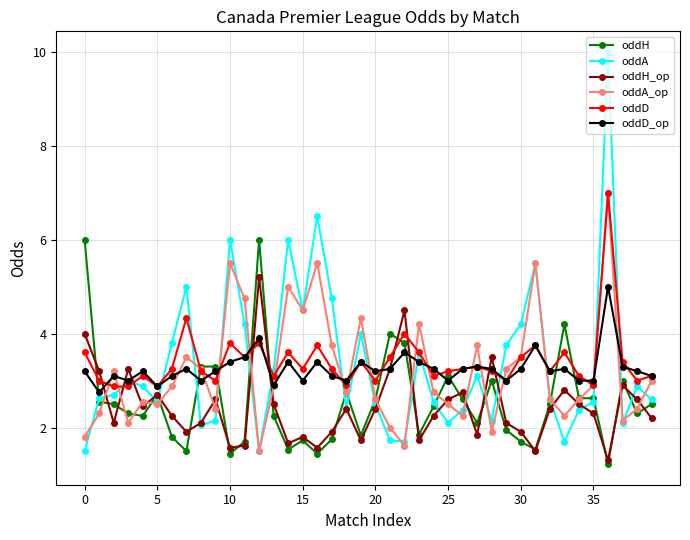

How many distinct data groups are displayed?

6